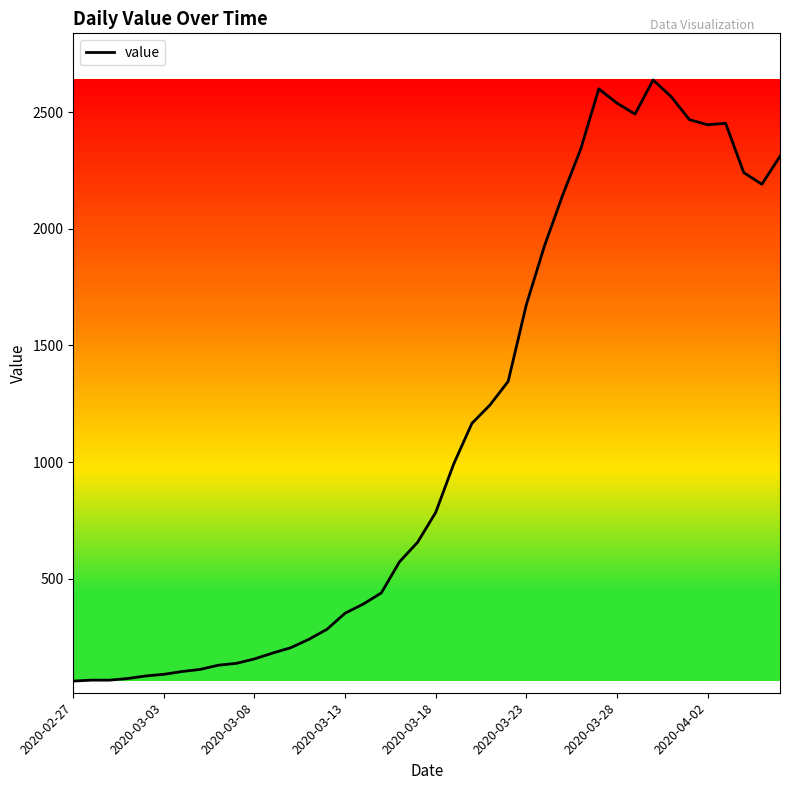

What is the minimum value shown in the chart?

61